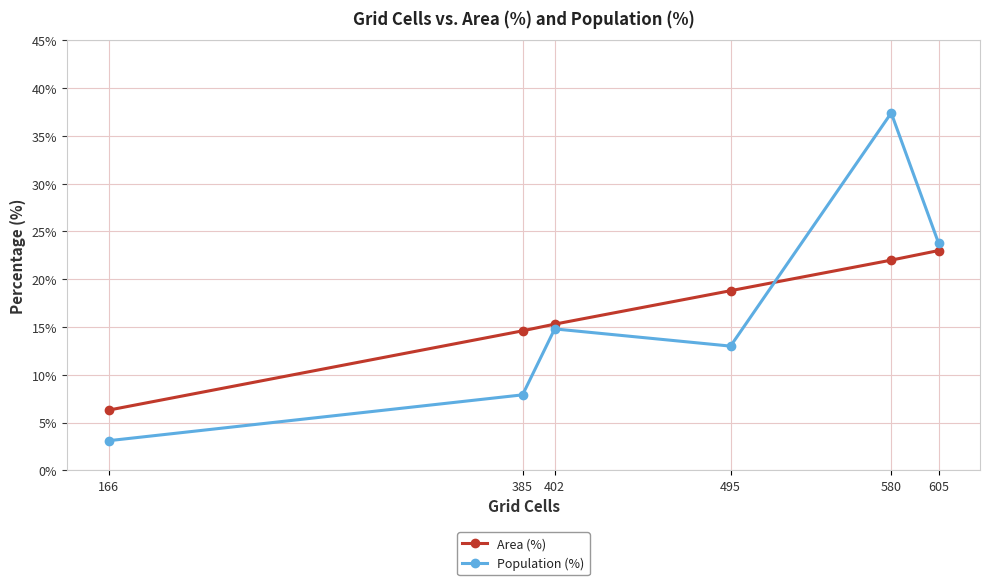

True or false: Area (%) has a value of 24.9 at 385.

False